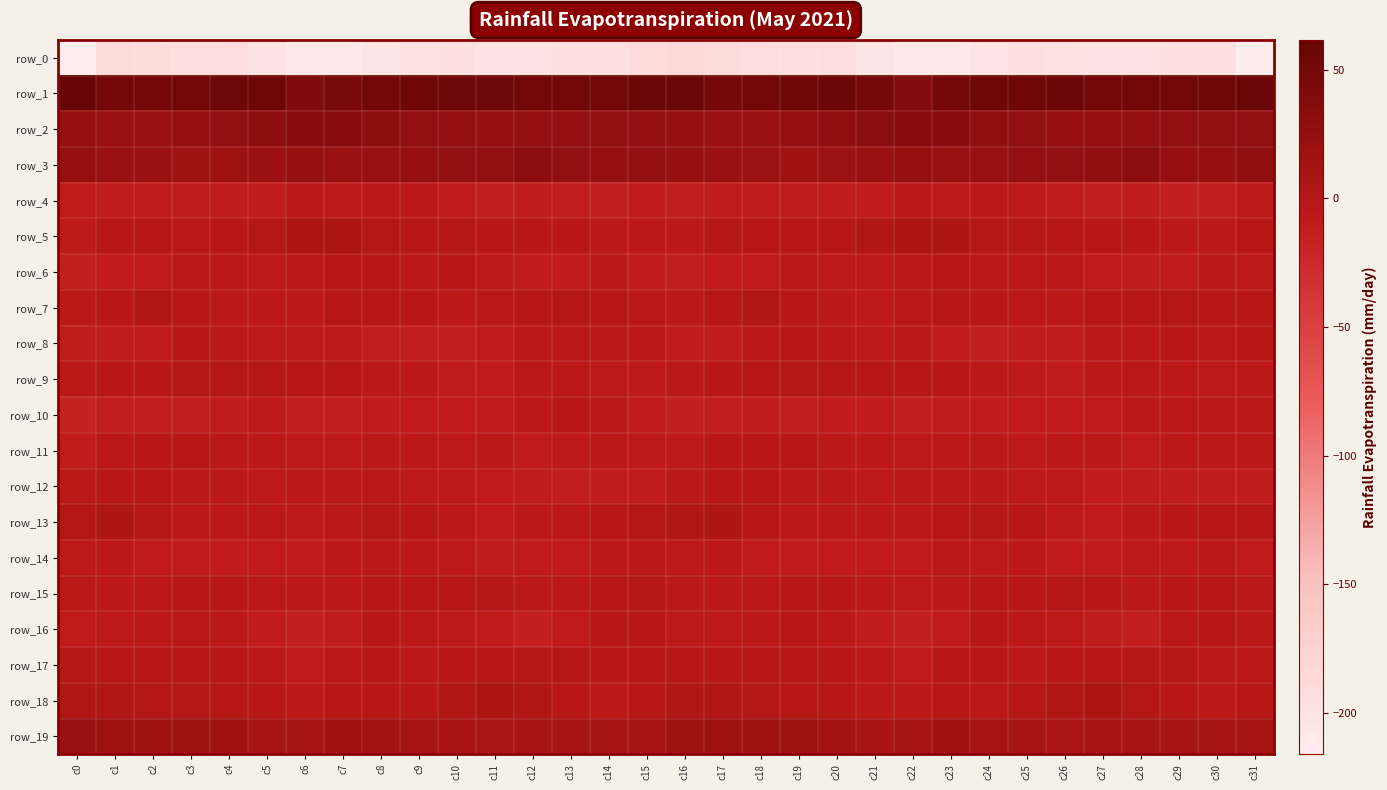

Is it true that row_1 equals 55.2 at c4?

True